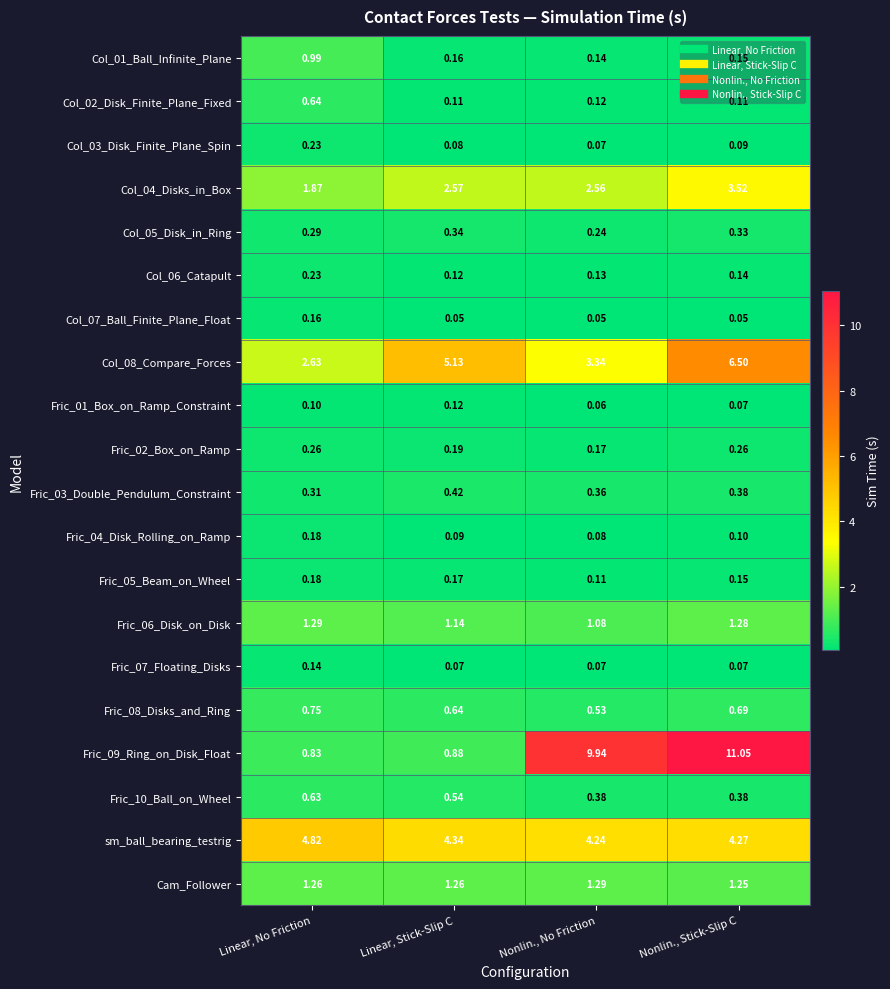

Is the value of Fric_04_Disk_Rolling_on_Ramp at Nonlin., No Friction greater than the value of Col_02_Disk_Finite_Plane_Fixed at Linear, Stick-Slip C?

No